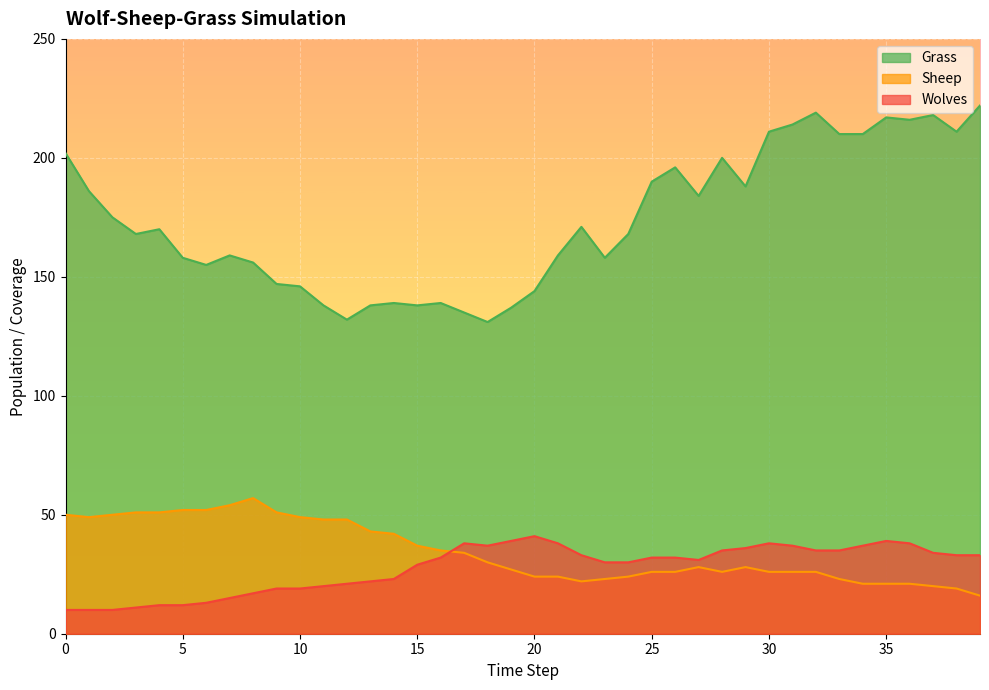

How many data points does each series have?

40